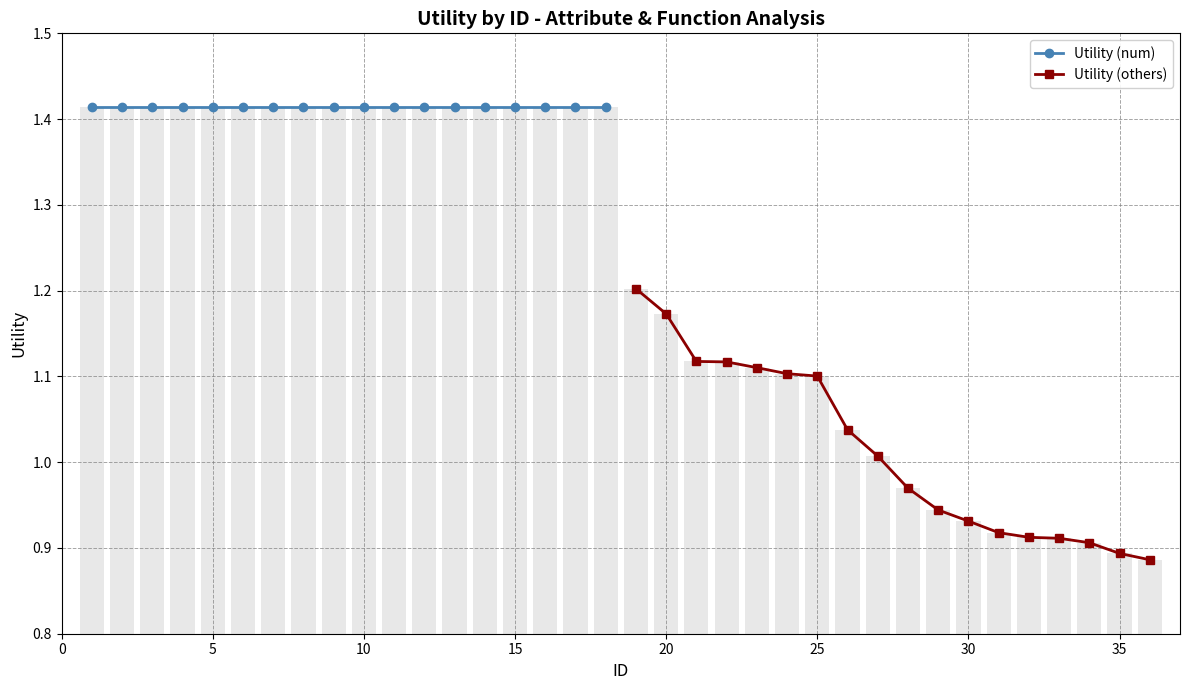

Which series has the largest range (max minus min)?

Utility (others)